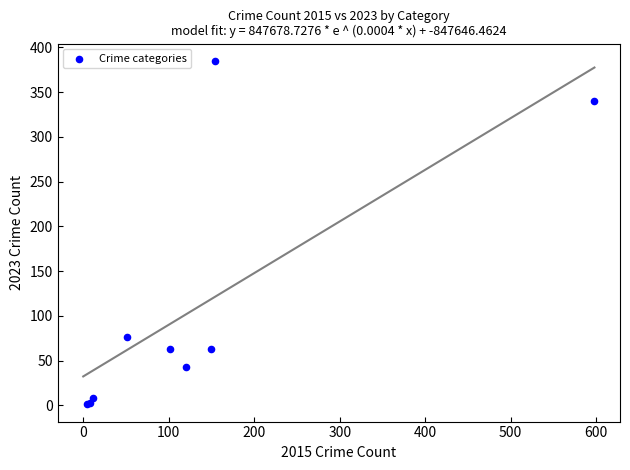

What Y value in the scatter plot is closest to 193?

76